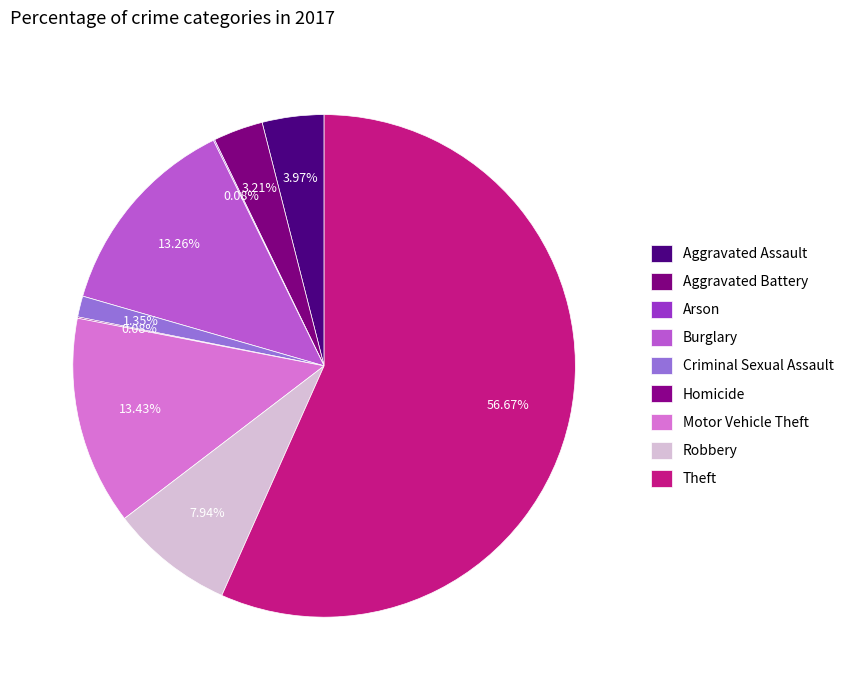

Is there a majority slice in this chart?

Yes